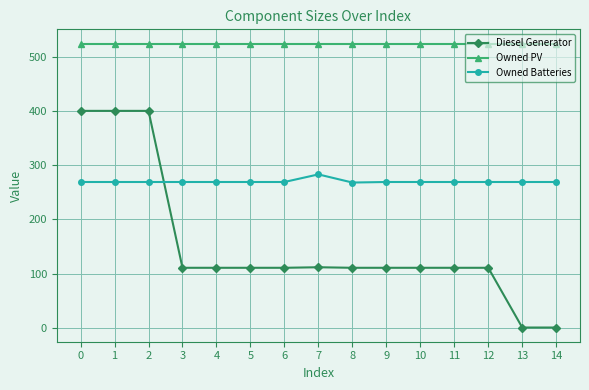

What is the maximum value shown in the chart?

524